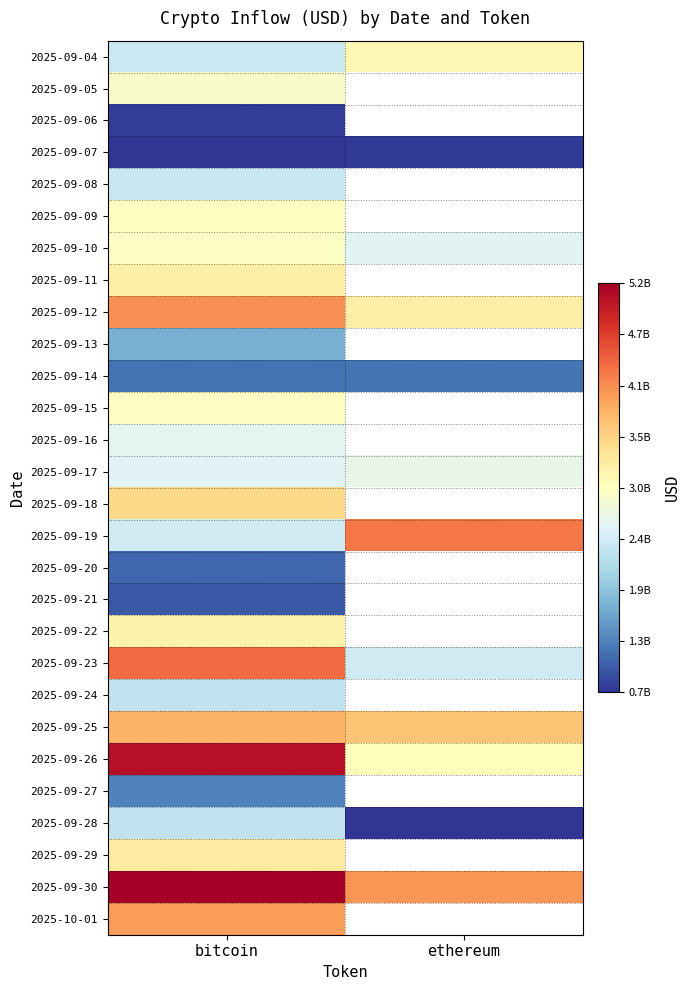

List the labels in order of 2025-10-01 value, smallest first.

bitcoin, ethereum